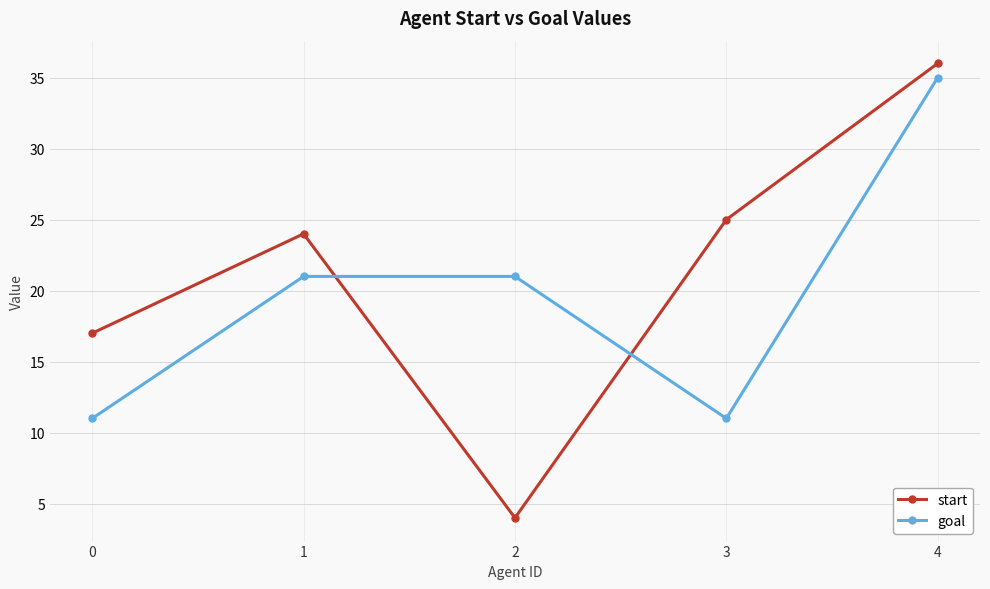

Rank the categories by start value from lowest to highest.

2, 0, 1, 3, 4